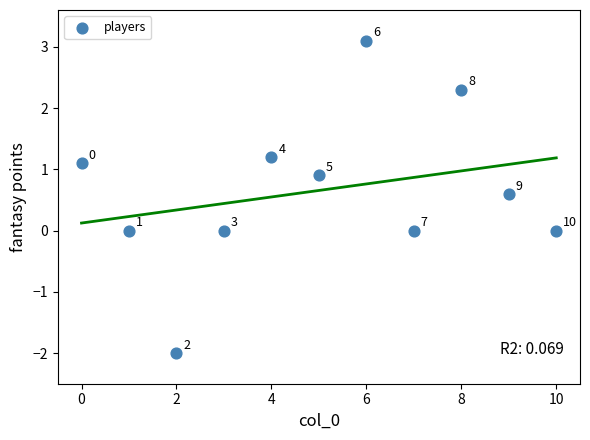

What is the average Y value?

0.7